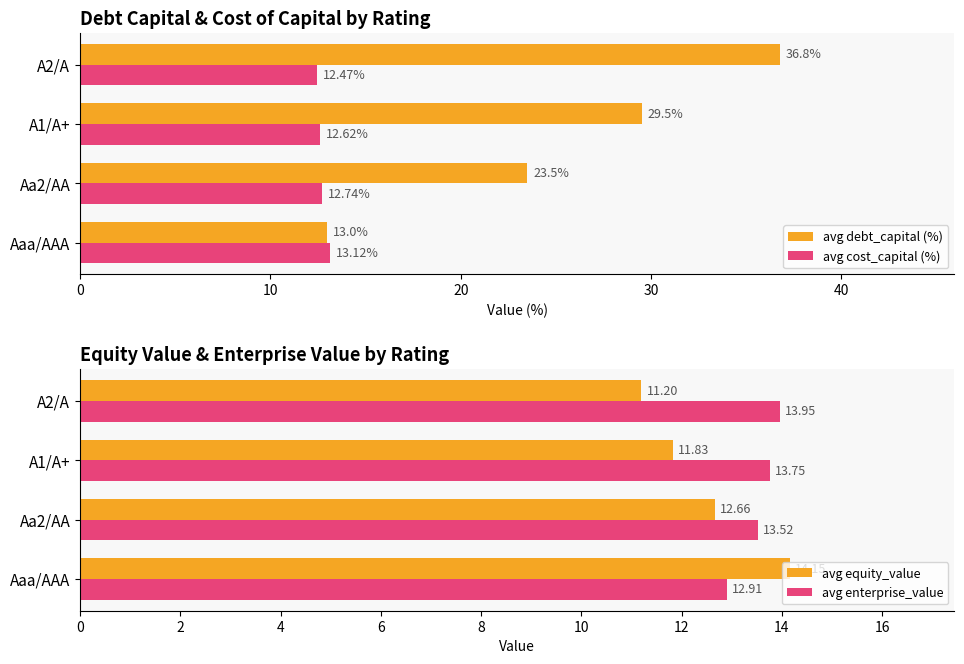

At which label is avg cost_capital (%) closest to 12?

A2/A